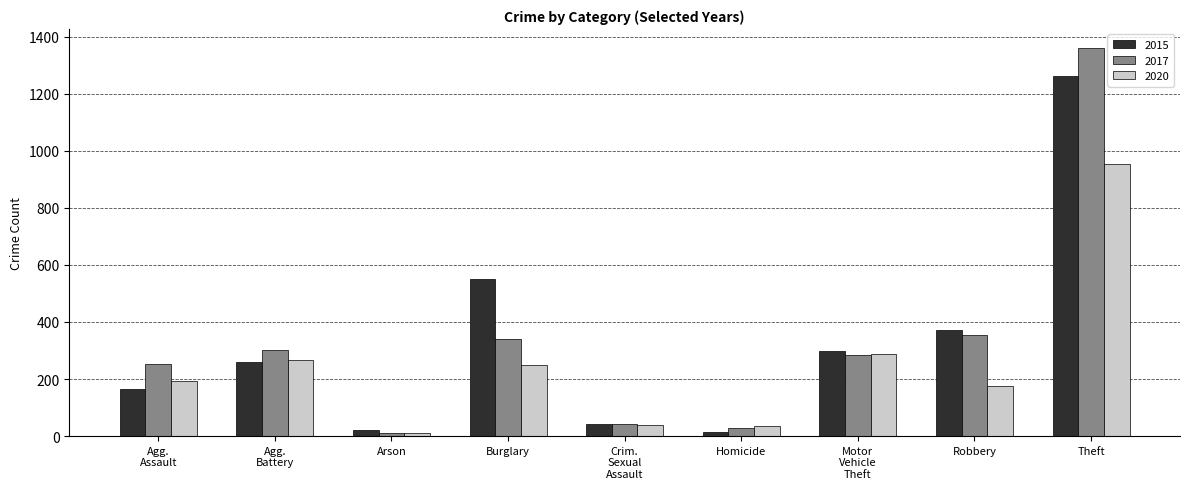

Count the number of categories in the chart.

9